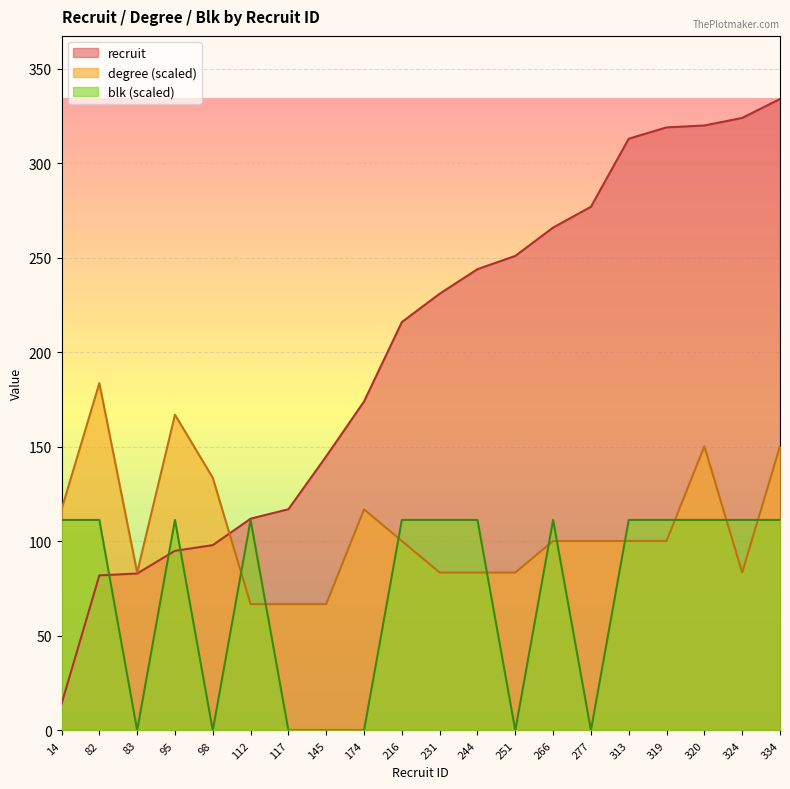

Read the recruit value at 313.

313.0